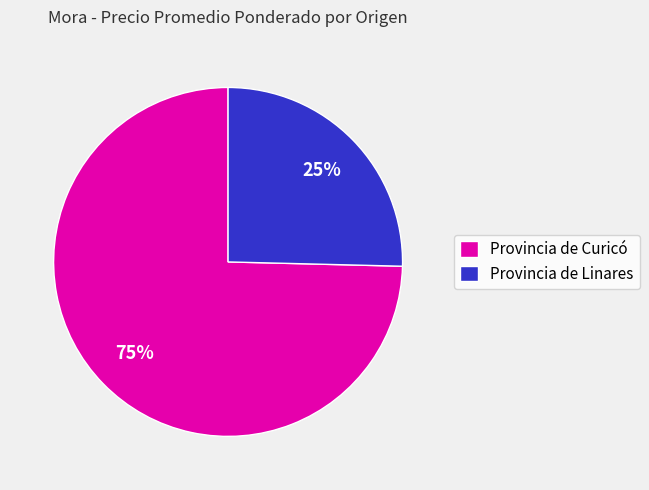

True or false: Provincia de Linares accounts for 38% of the total.

False